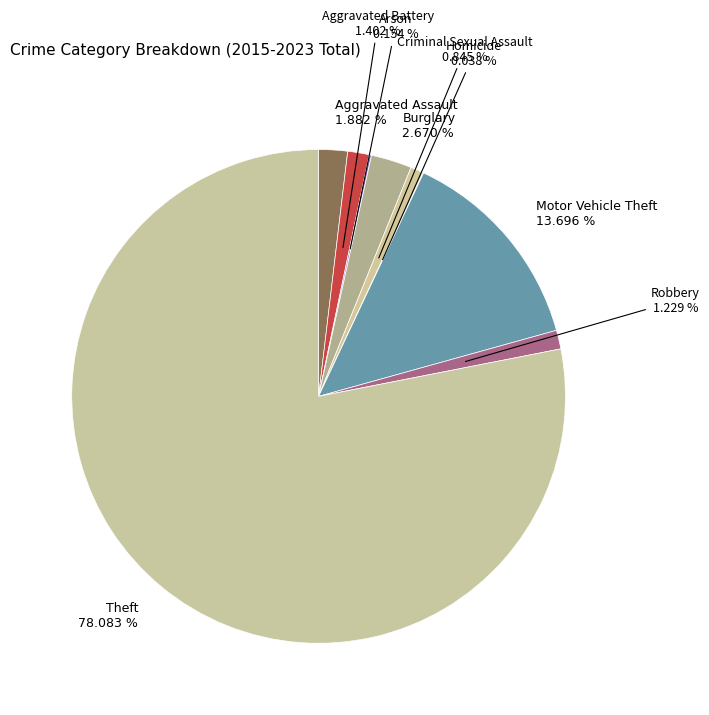

Is the sum of Aggravated Assault 1.882 % and Burglary 2.670 % greater than half?

No